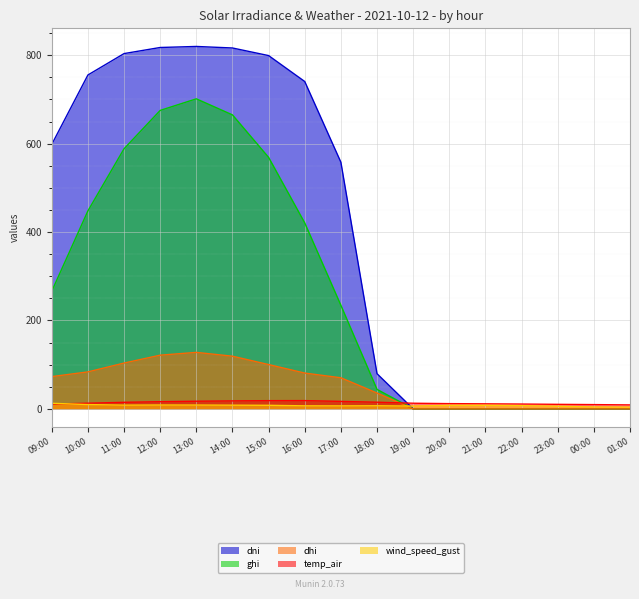

The value of dhi at 11:00 is 103.6. True or false?

True